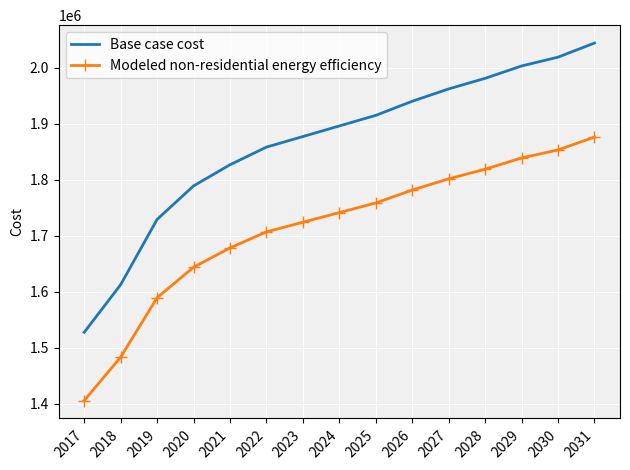

The Modeled non-residential energy efficiency series shows 1818678.8 at 2028. True or false?

True